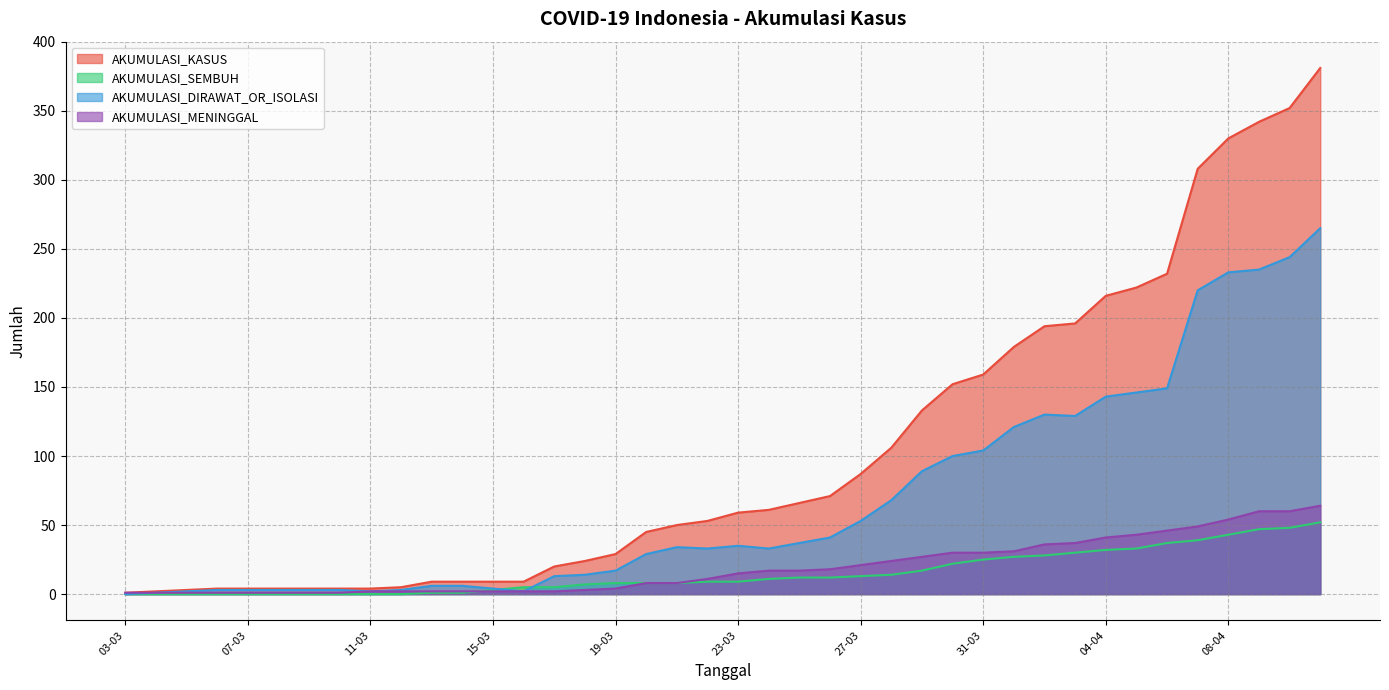

At which category is the sum across all series the highest?

11-04